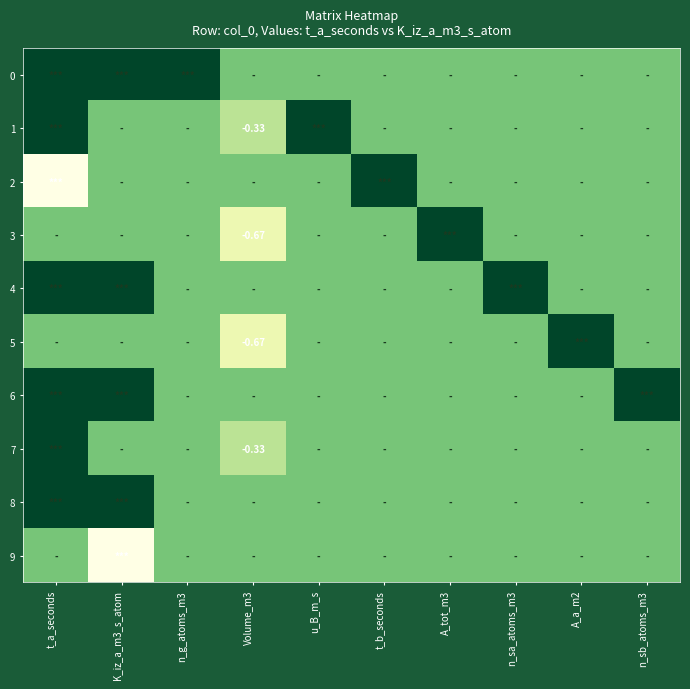

Which category has the lowest value across all series?

t_a_seconds